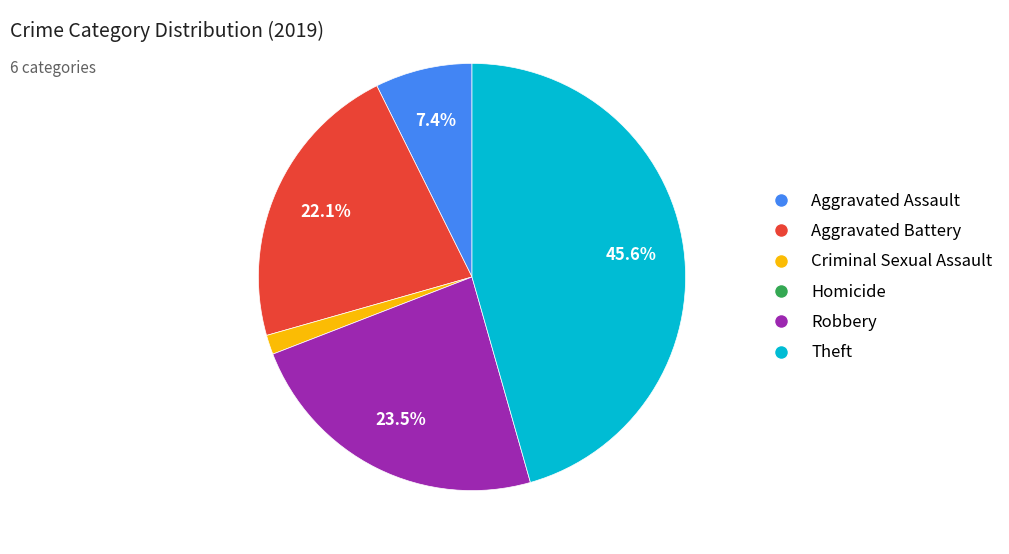

Does any single category account for the majority?

No